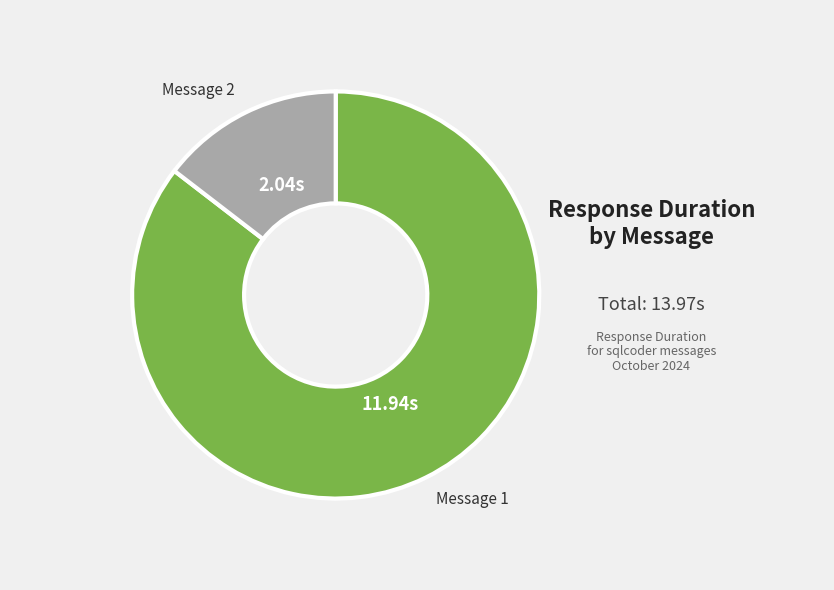

Rank the categories by value from highest to lowest.

Message 1, Message 2